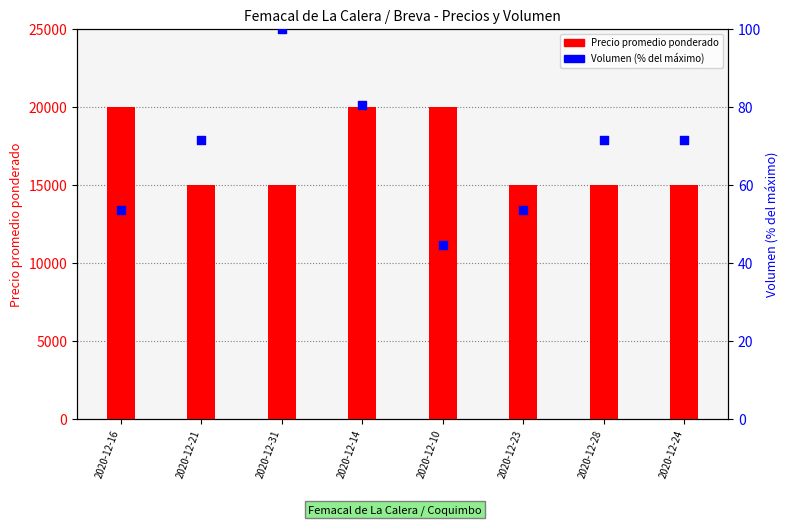

What are all the series names shown in the legend?

Precio promedio ponderado, Volumen (% del máximo)